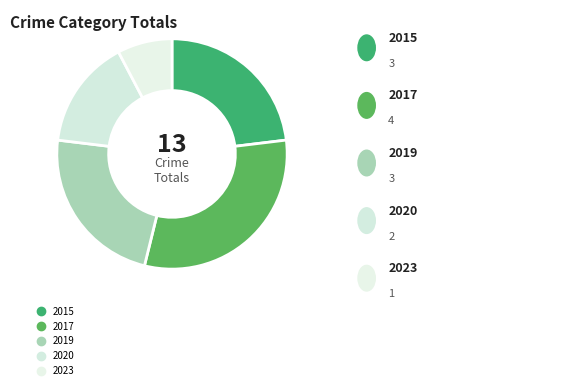

Which has a higher value, 2020 or 2023?

2020